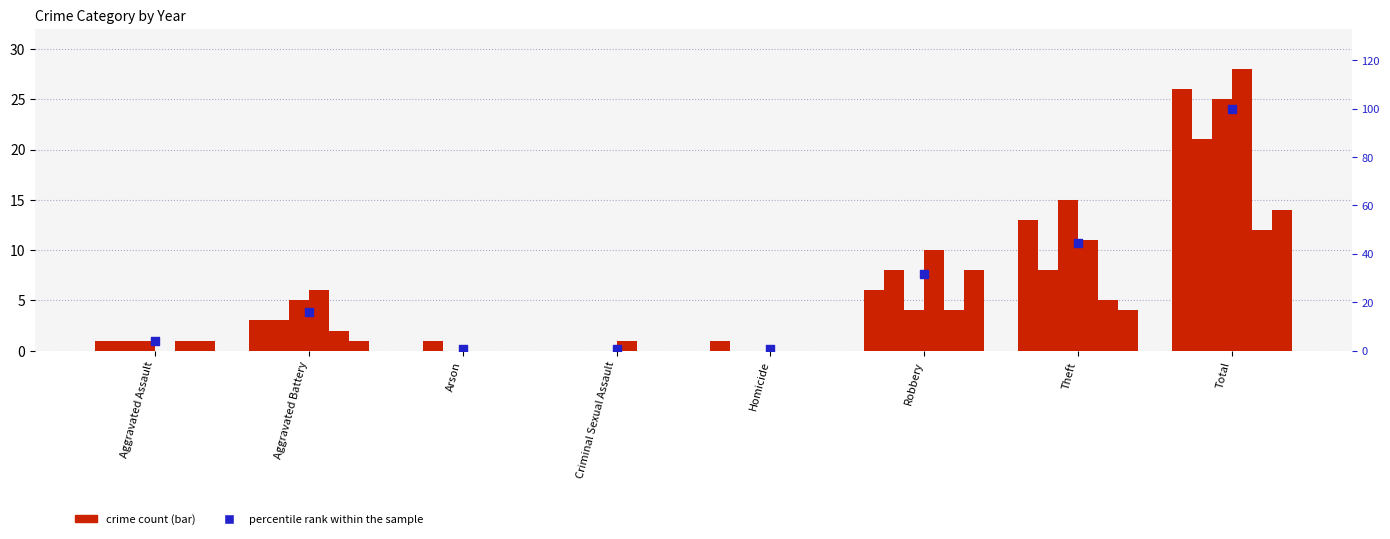

Which has a higher value, Arson or Criminal Sexual Assault?

Arson